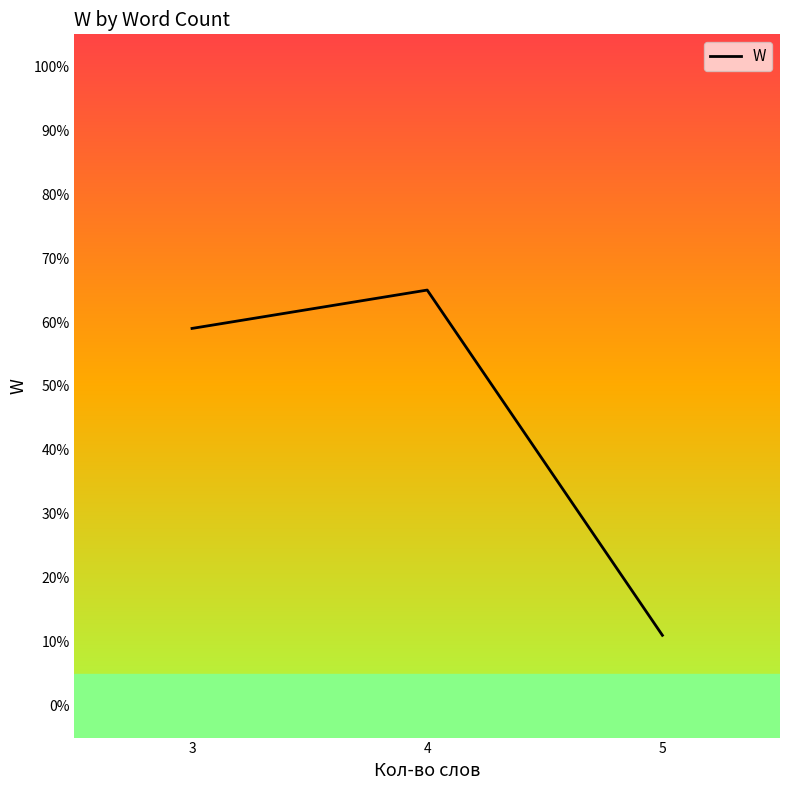

What is the difference between the second highest and minimum values?

48